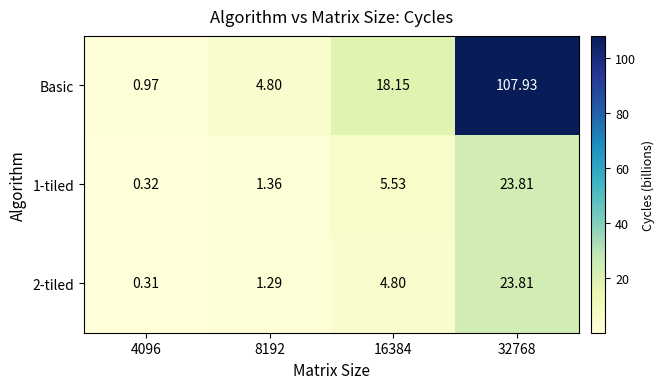

Which series has the largest total across all categories?

Basic